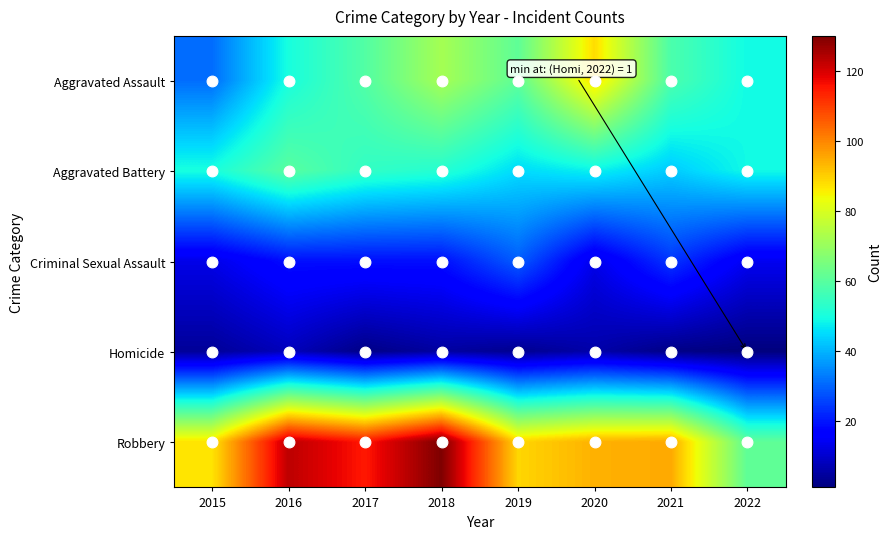

At which category is the sum across all series the highest?

2018